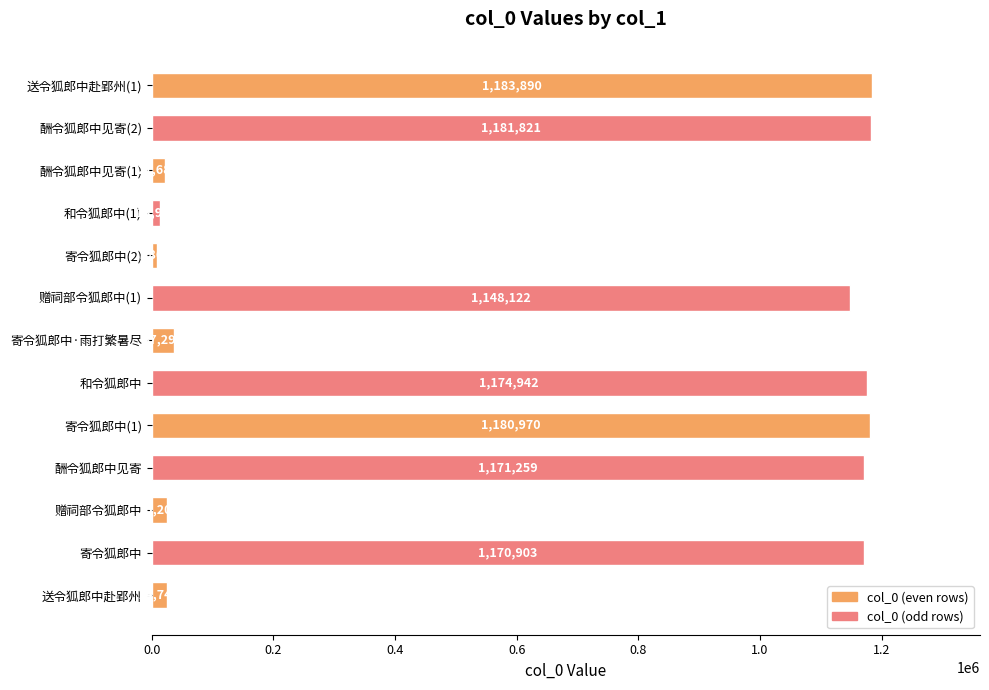

Count the number of data series in this chart.

1